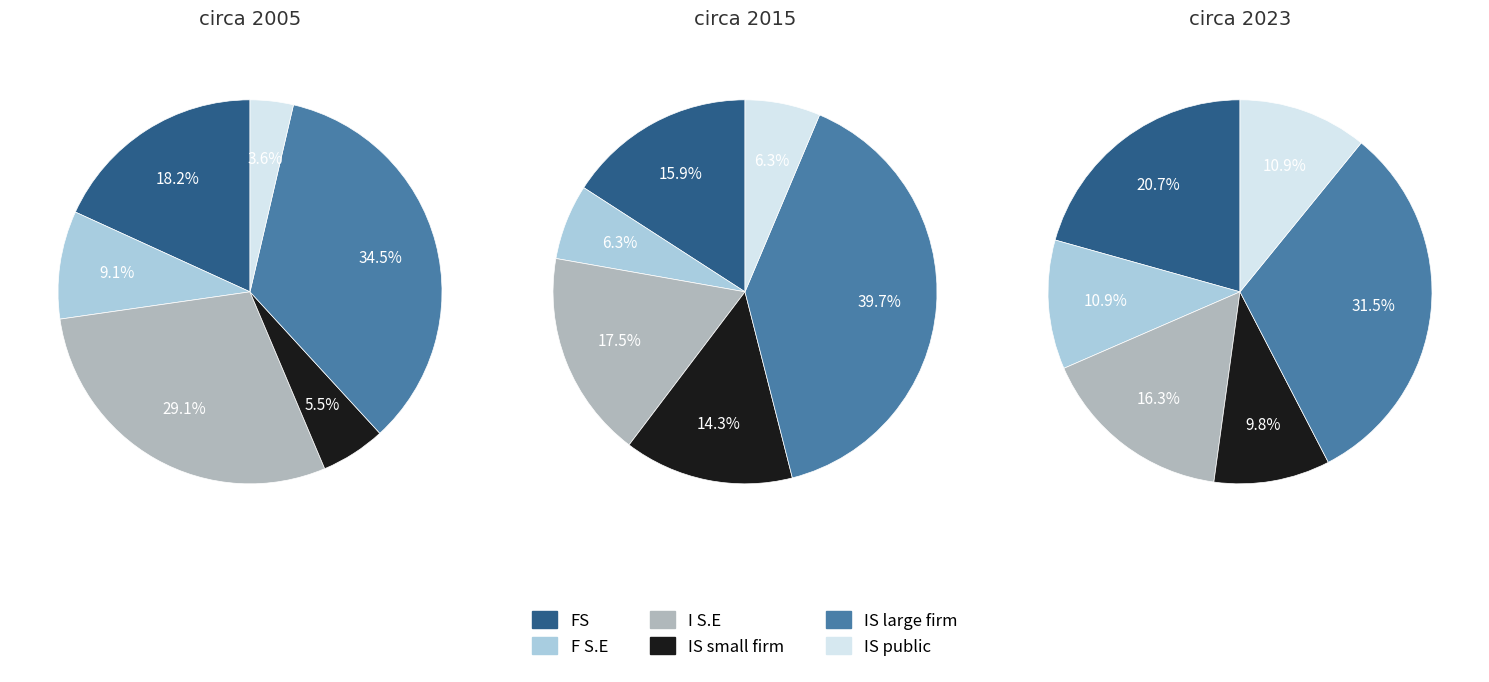

Is it true that 7 is 10% of the pie?

True